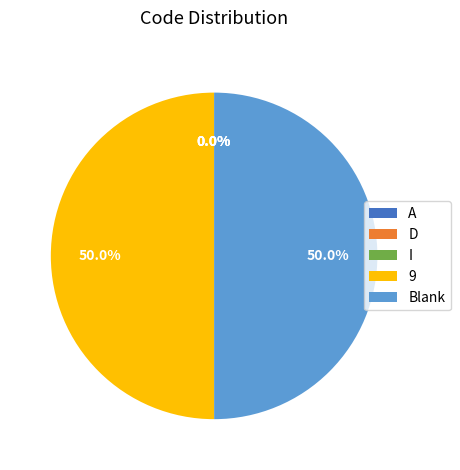

Rank the categories by value from lowest to highest.

A, D, I, Blank, 9